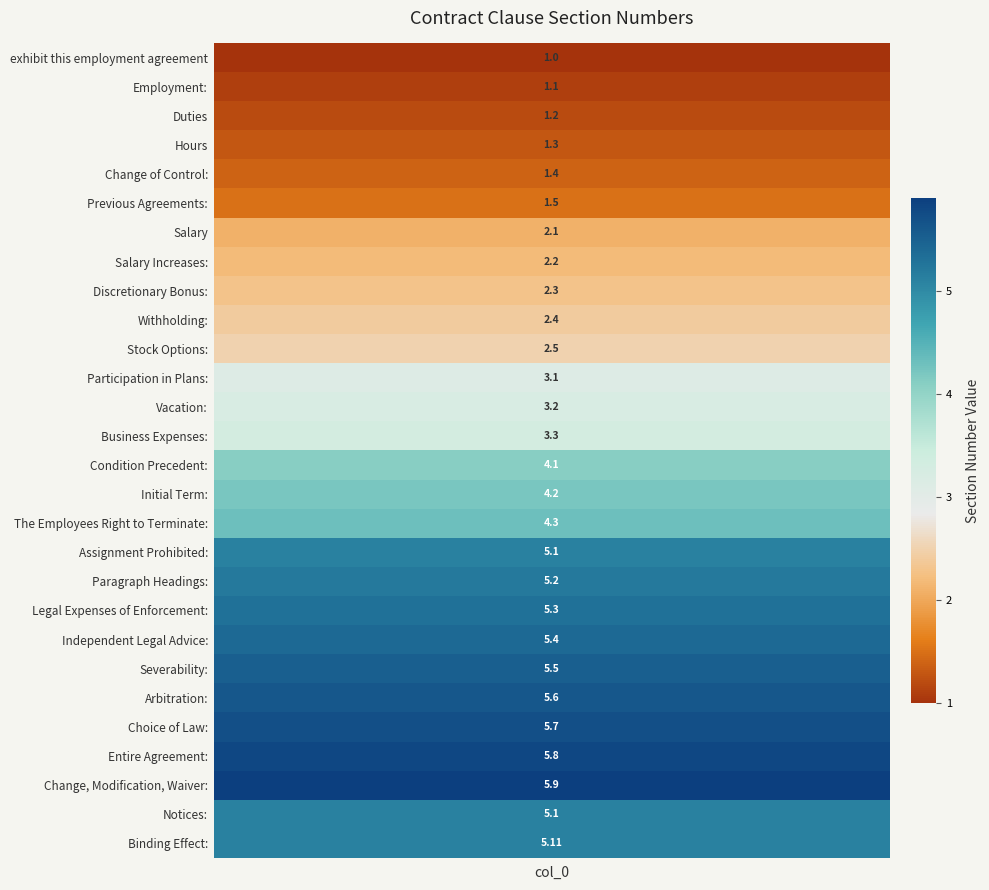

List the labels in order of value, smallest first.

exhibit this employment agreement, Employment:, Duties, Hours, Change of Control:, Previous Agreements:, Salary, Salary Increases:, Discretionary Bonus:, Withholding:, Stock Options:, Participation in Plans:, Vacation:, Business Expenses:, Condition Precedent:, Initial Term:, The Employees Right to Terminate:, Assignment Prohibited:, Notices:, Binding Effect:, Paragraph Headings:, Legal Expenses of Enforcement:, Independent Legal Advice:, Severability:, Arbitration:, Choice of Law:, Entire Agreement:, Change, Modification, Waiver: